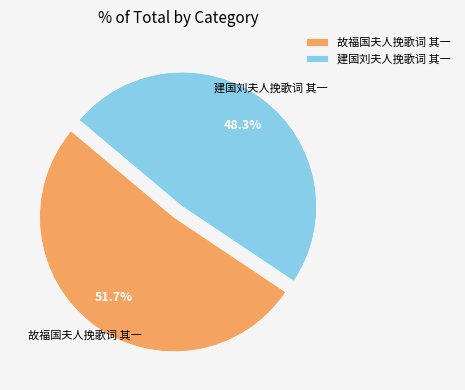

How much of the chart is everything except 故福国夫人挽歌词 其一?

48.3%